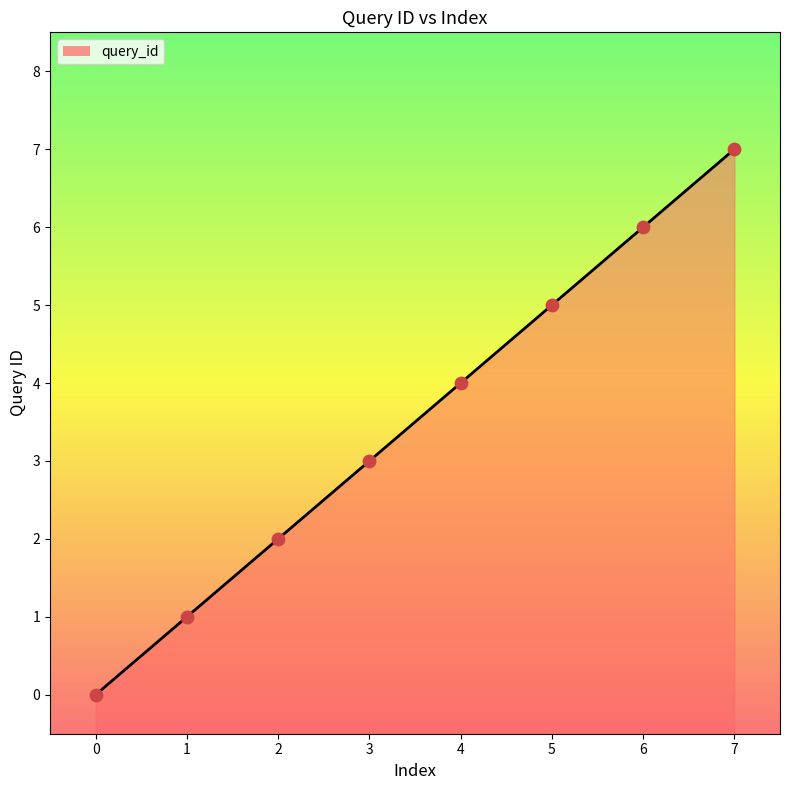

What is the change in value from 0 to 5?

+5